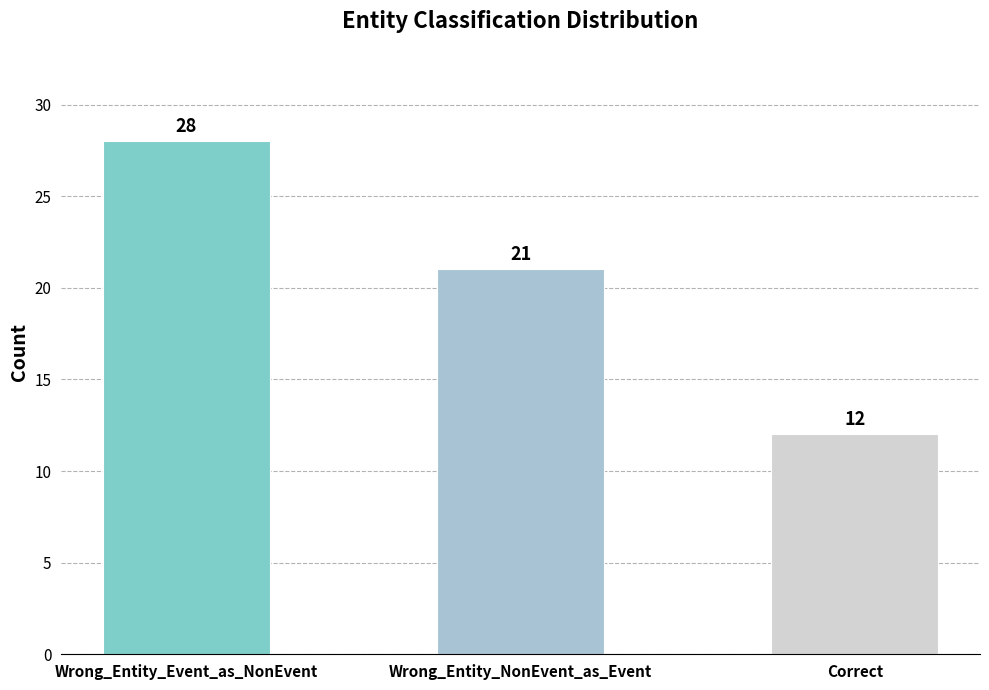

What is the label of the 3rd bar from the left?

Correct